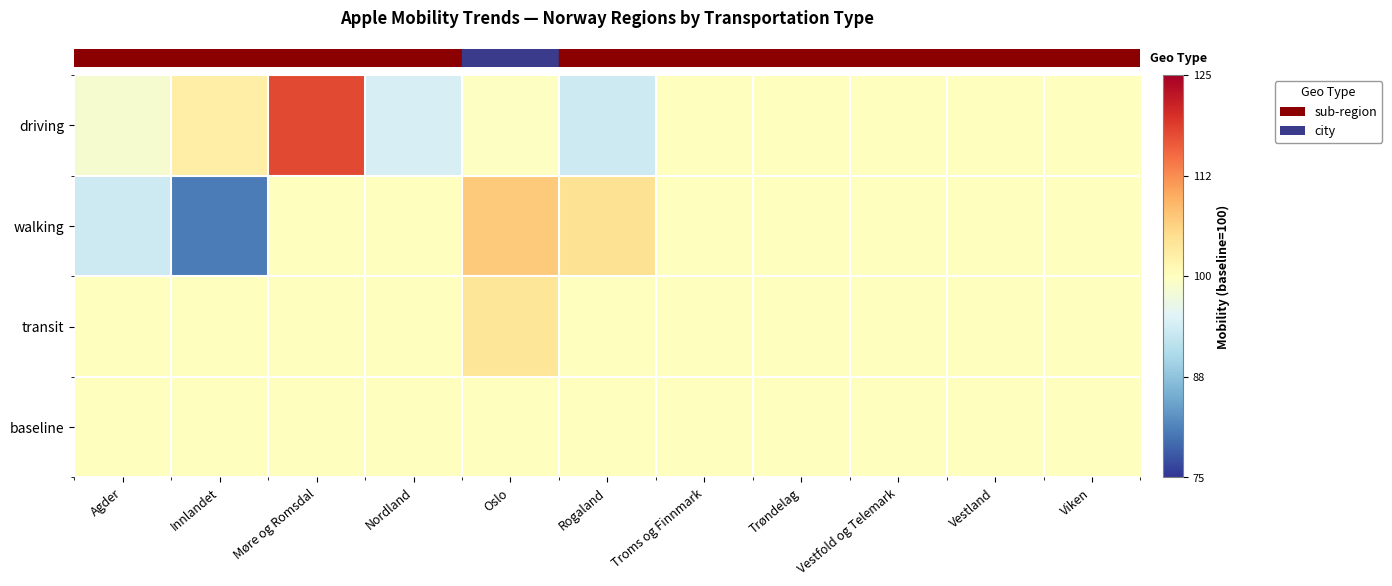

Reading right to left, list all the values displayed in this chart.

row_0: 0.0	0.0	0.0	0.0	0.0	-6.7	-0.2	-5.8	17.9	2.6	-1.4
row_1: 0.0	0.0	0.0	0.0	0.0	4.6	7.1	0.0	0.0	-19.3	-6.7
row_2: 0.0	0.0	0.0	0.0	0.0	0.0	4.1	0.0	0.0	0.0	0.0
row_3: 0.0	0.0	0.0	0.0	0.0	0.0	0.0	0.0	0.0	0.0	0.0